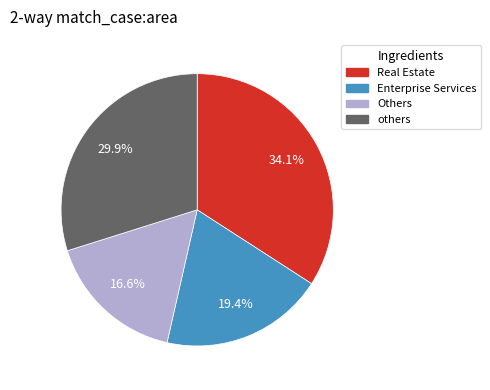

Is there a majority slice in this chart?

No